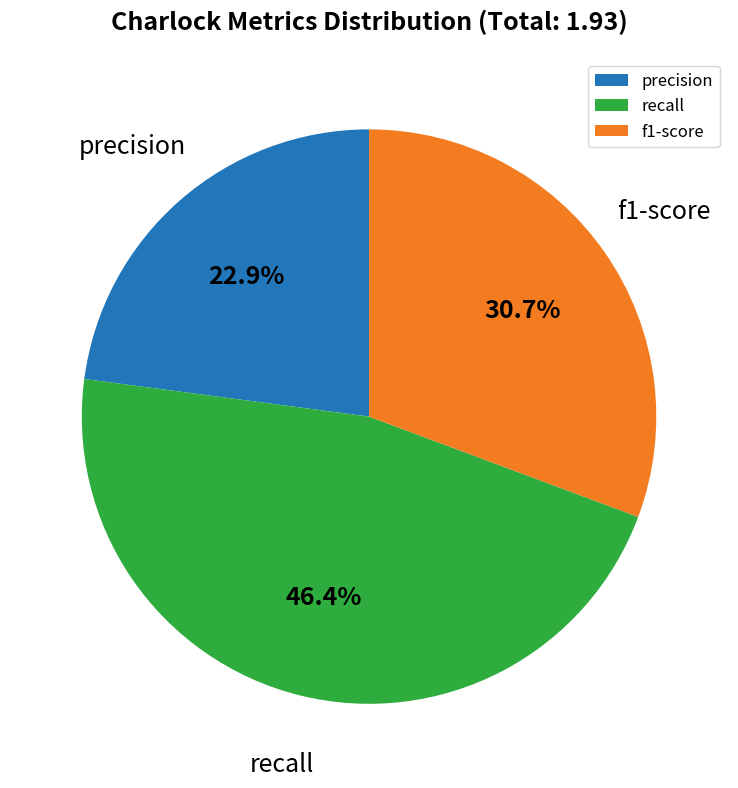

Approximately how many times larger is the value at recall compared to precision?

2.0